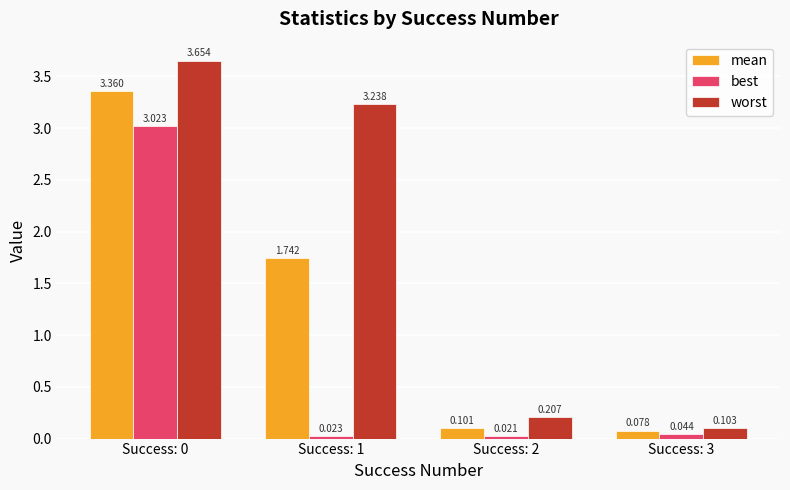

Which series has the largest total across all categories?

worst